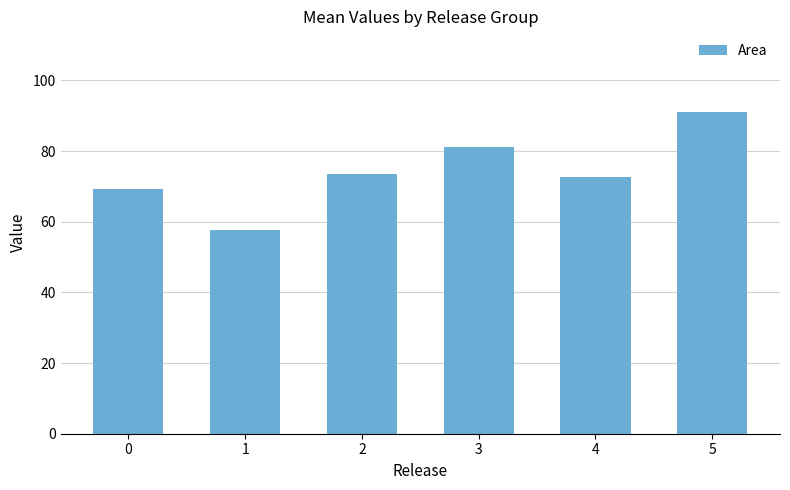

Which label corresponds to the largest value in the chart?

5